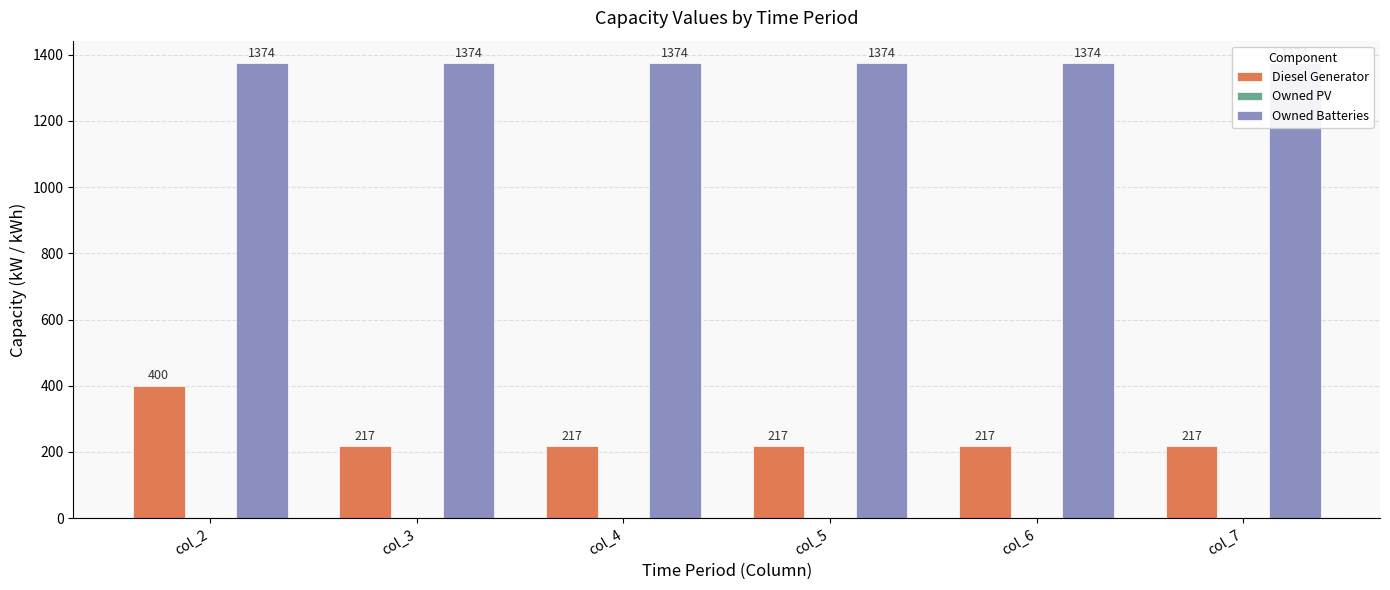

What is the total value across all series at col_5?

1591